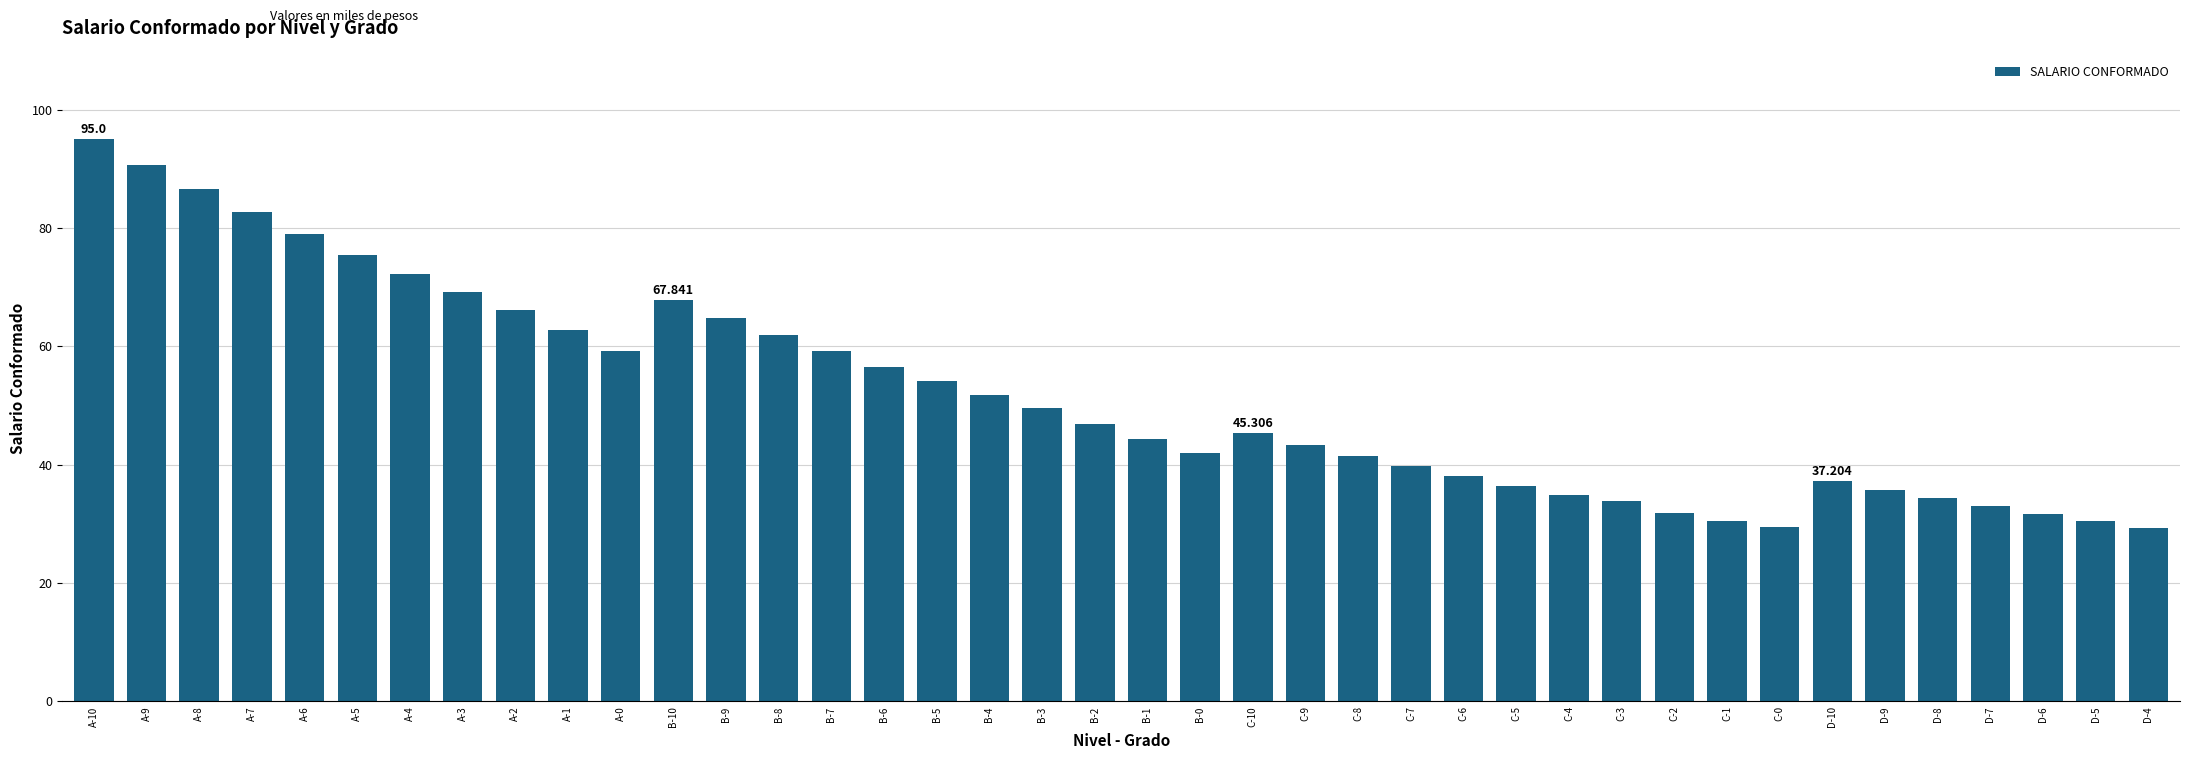

What is the change in value from A-4 to B-5?

-18.1